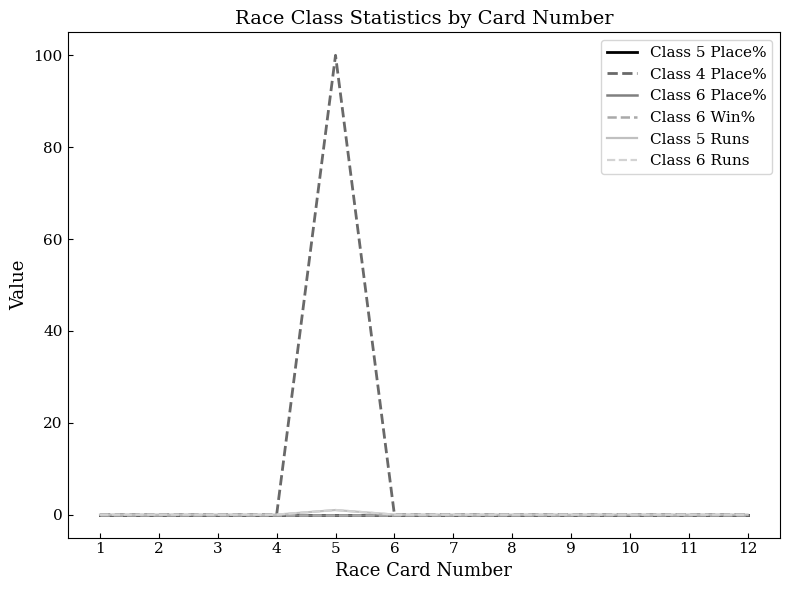

Does the chart display data point markers on the line(s)?

No